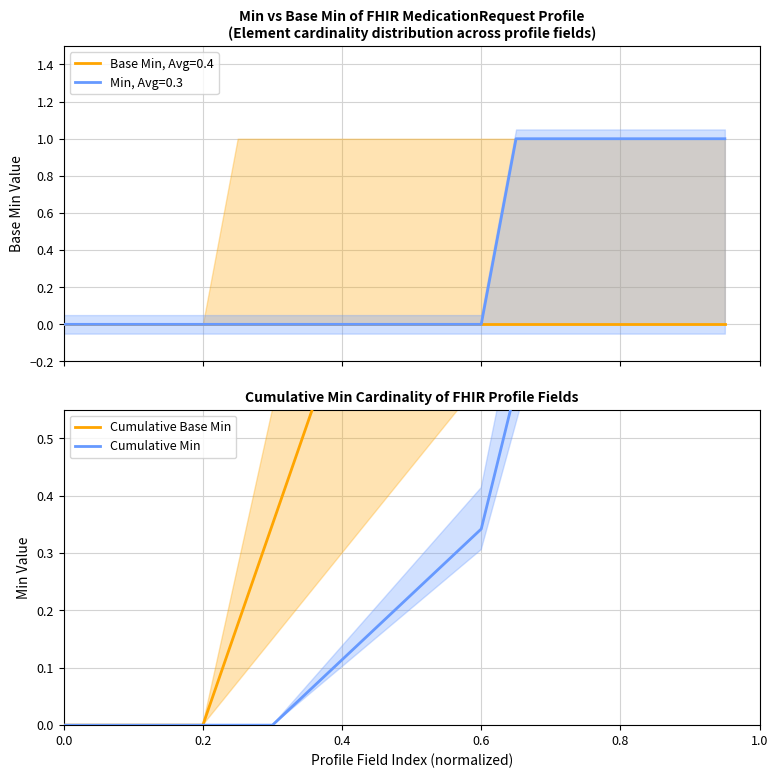

Rank the series by their maximum value, from highest to lowest.

Cumulative Base Min, Cumulative Min